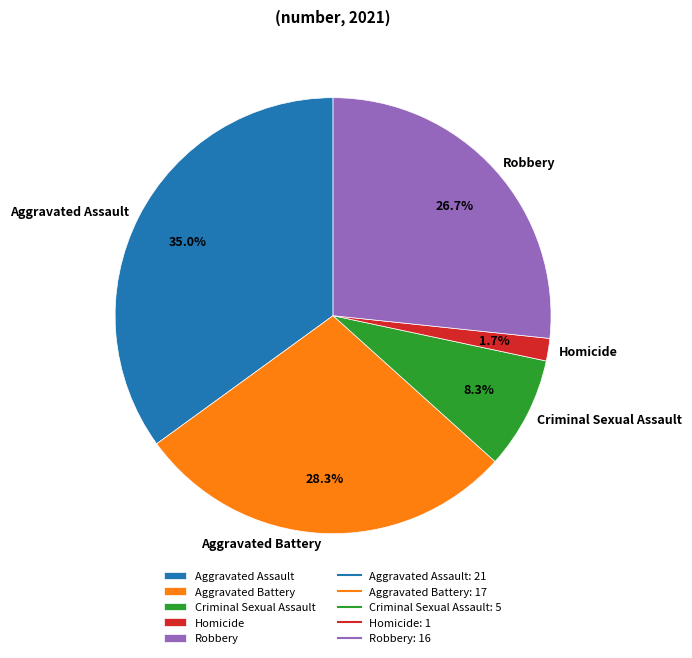

How many slices are in this pie chart?

5